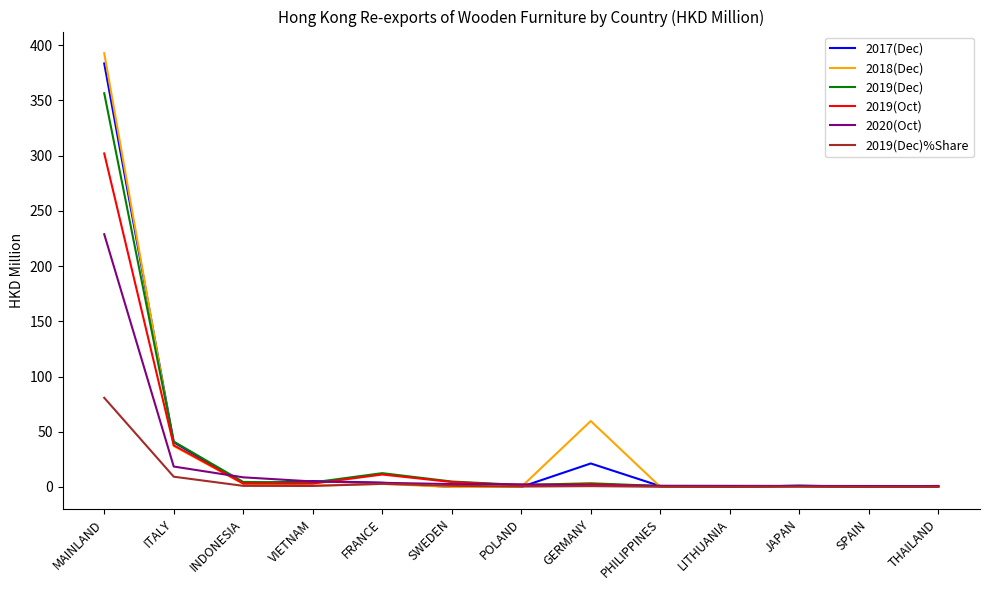

How many categories are shown in the chart?

13